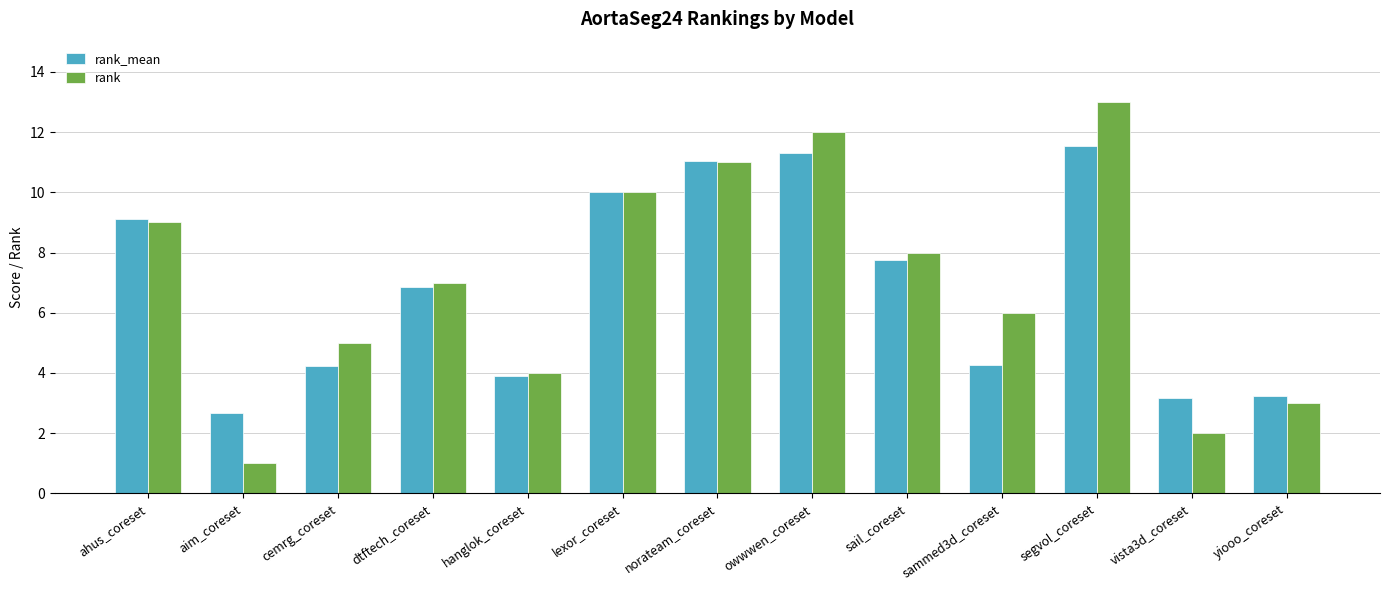

What is the label of the 8th bar from the right?

lexor_coreset